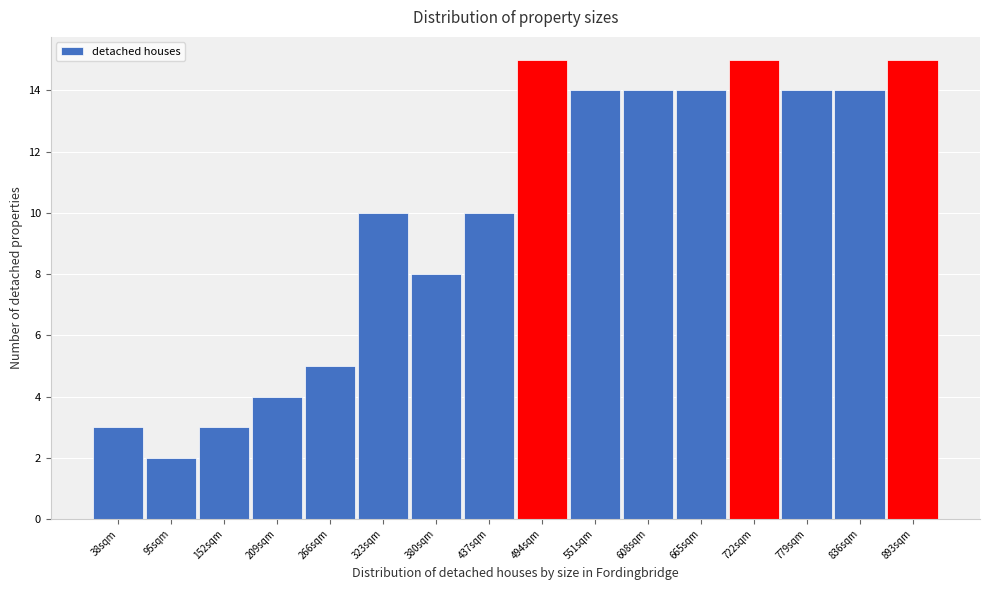

Reading left to right, transcribe all the data shown in this chart.

3	2	3	4	5	10	8	10	15	14	14	14	15	14	14	15